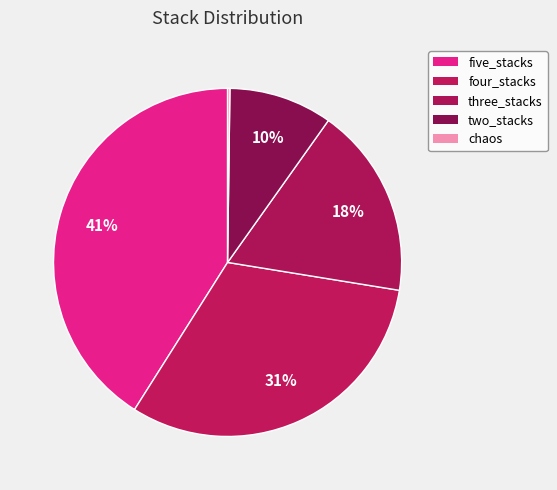

How many segments does this pie chart have?

5